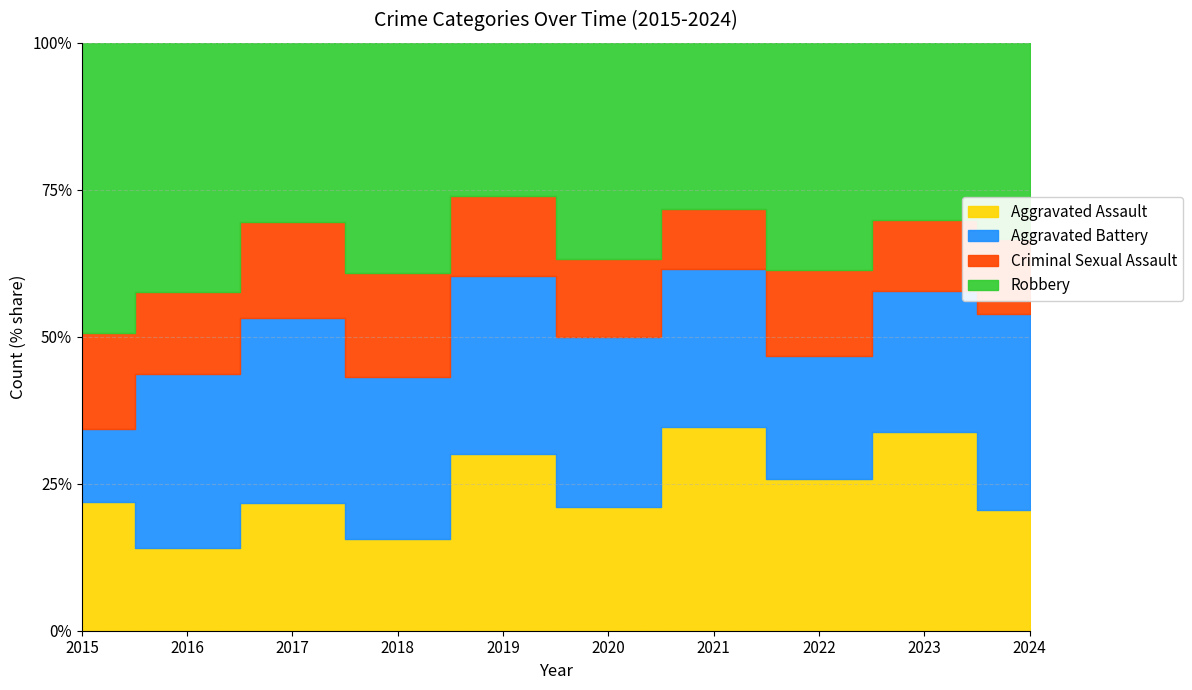

Which series has the largest total across all categories?

Robbery